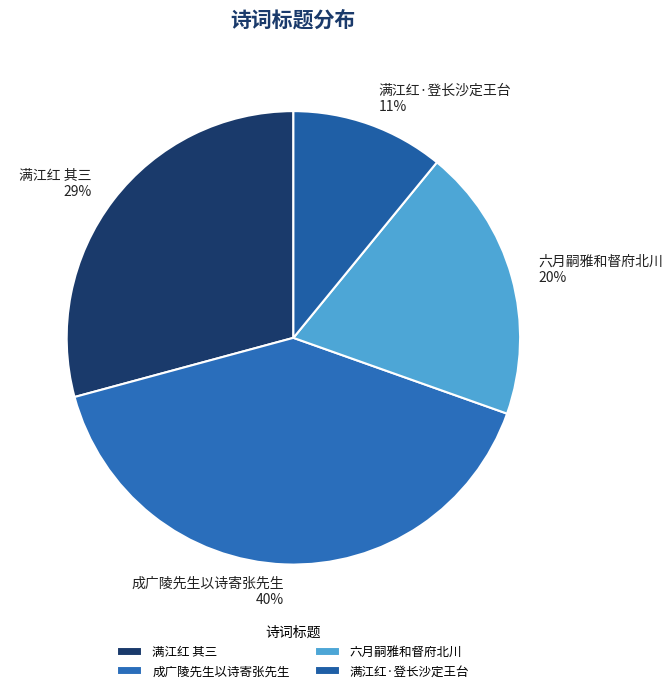

To the nearest percent, what percentage of the pie is 六月嗣雅和督府北川?

20%